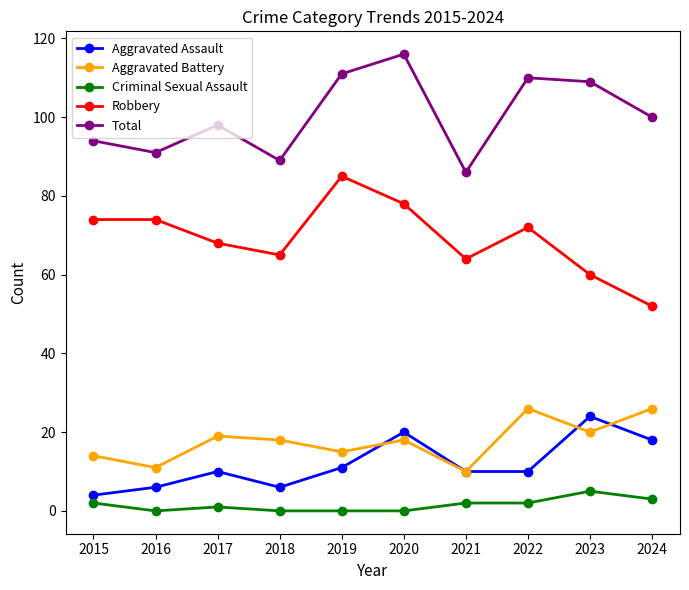

What is the lowest value of the Total series?

86